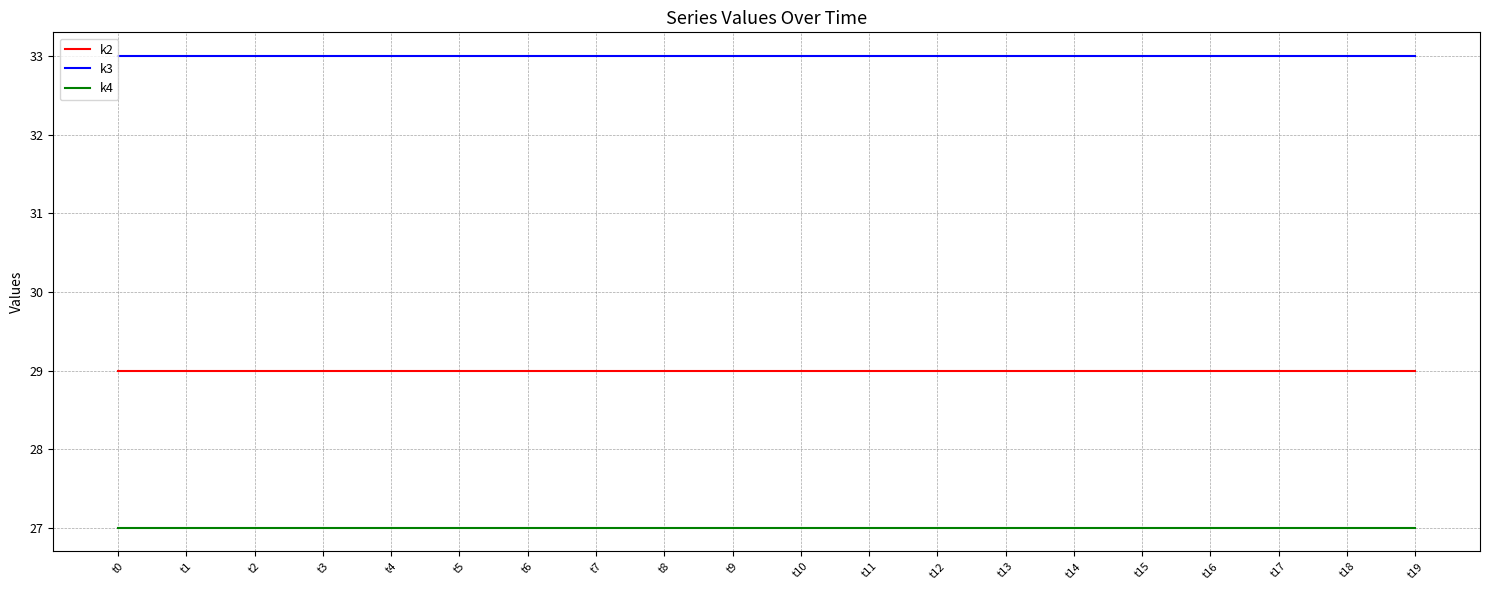

Rank the series by their maximum value, from lowest to highest.

k4, k2, k3